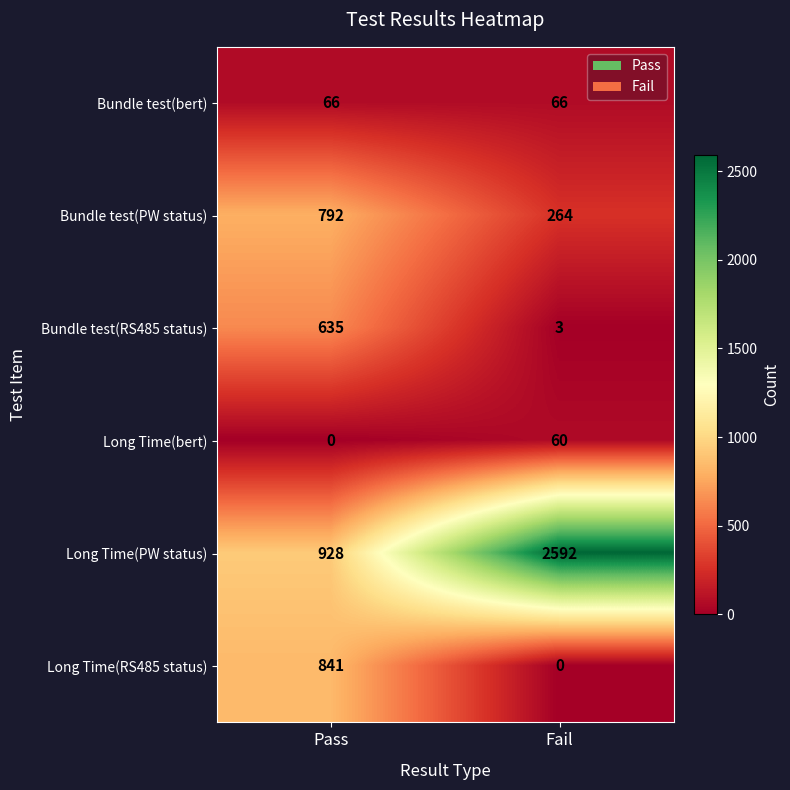

At which category is the sum across all series the highest?

Pass